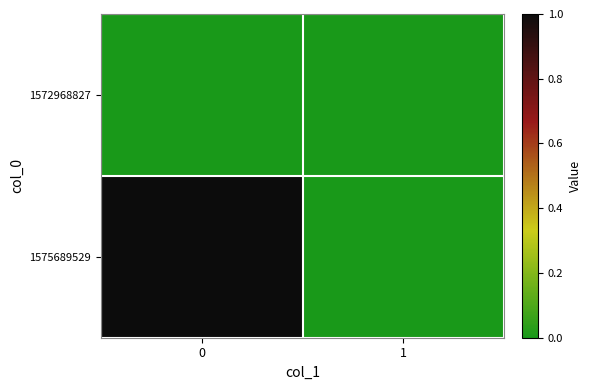

Reading left to right, extract all data points from this chart.

1572968827: 0=0	1=0
1575689529: 0=1	1=0